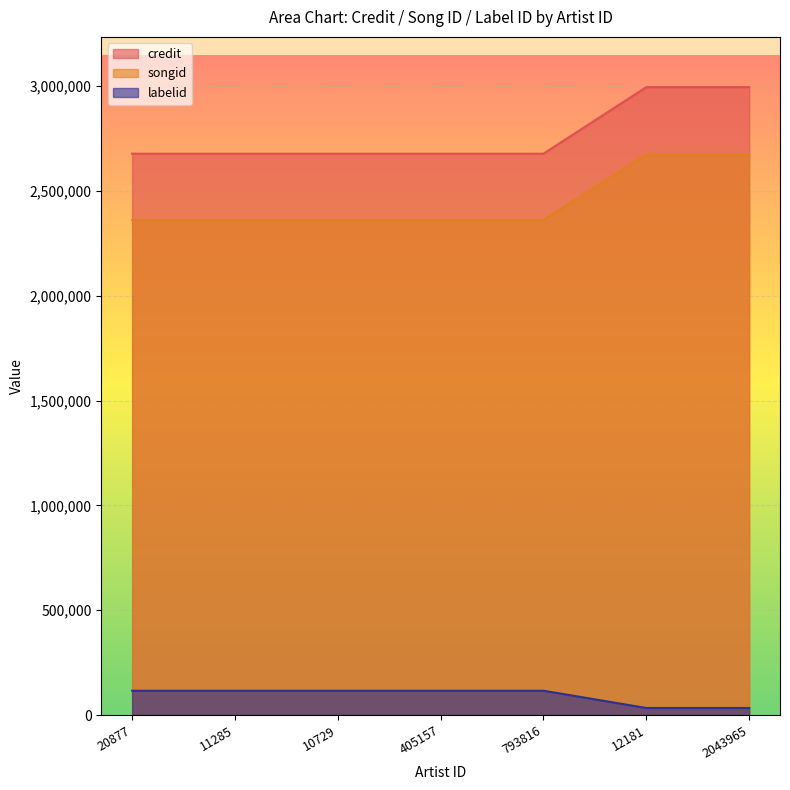

At which label does labelid reach its peak?

20877